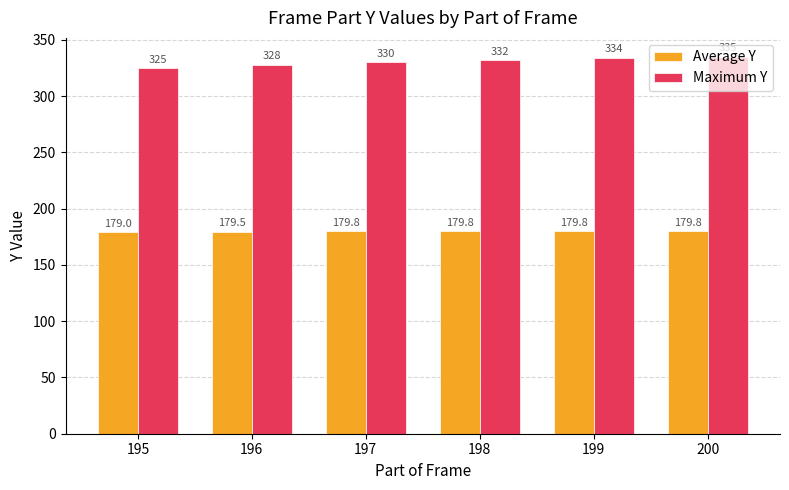

List the series in order of their overall mean, highest first.

Maximum Y, Average Y